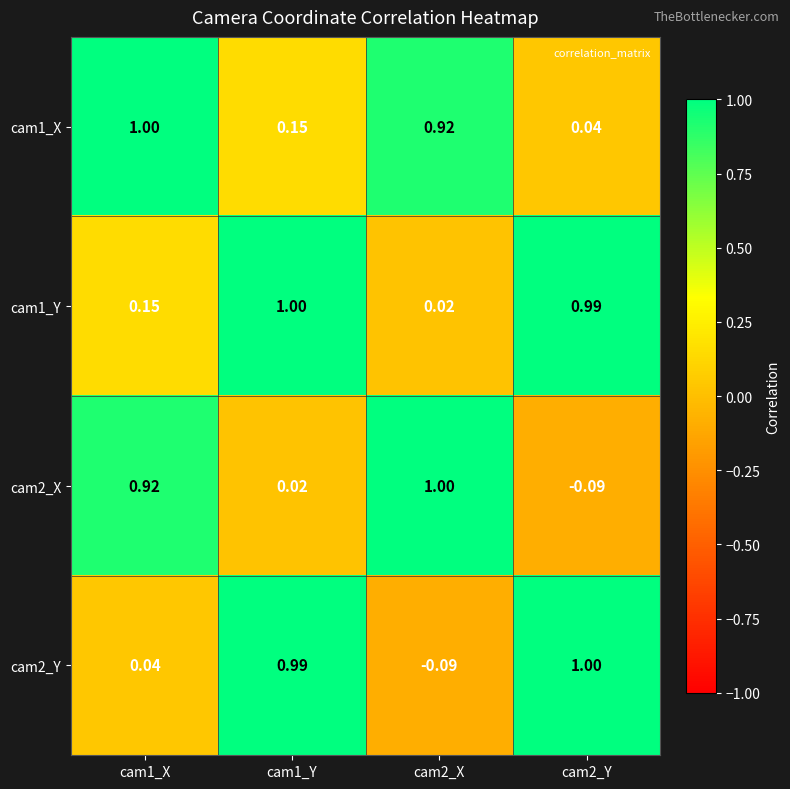

Is the value of cam1_Y at cam2_Y greater than the value of cam1_X at cam2_X?

Yes